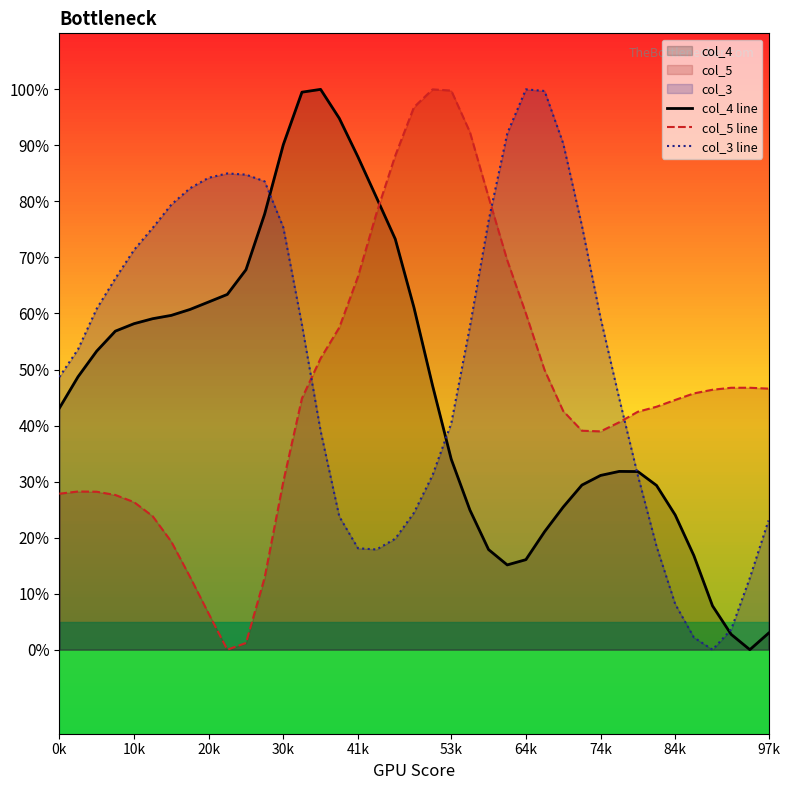

What is the sum of all col_4 line values?

18.1